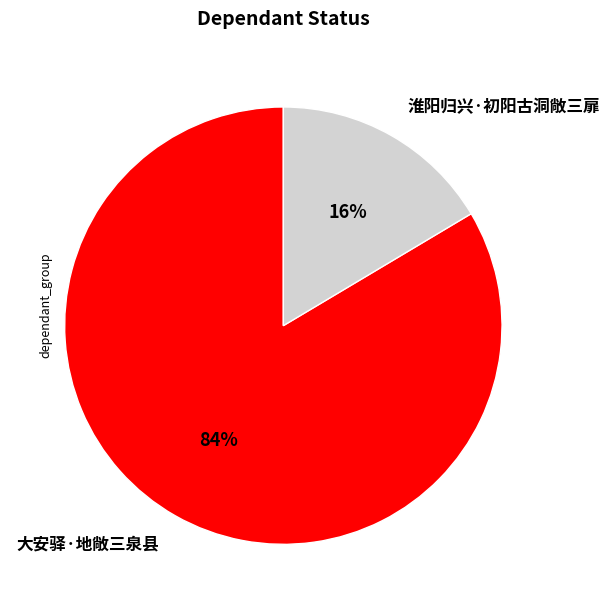

Which category has the smallest portion of the pie?

淮阳归兴·初阳古洞敞三扉